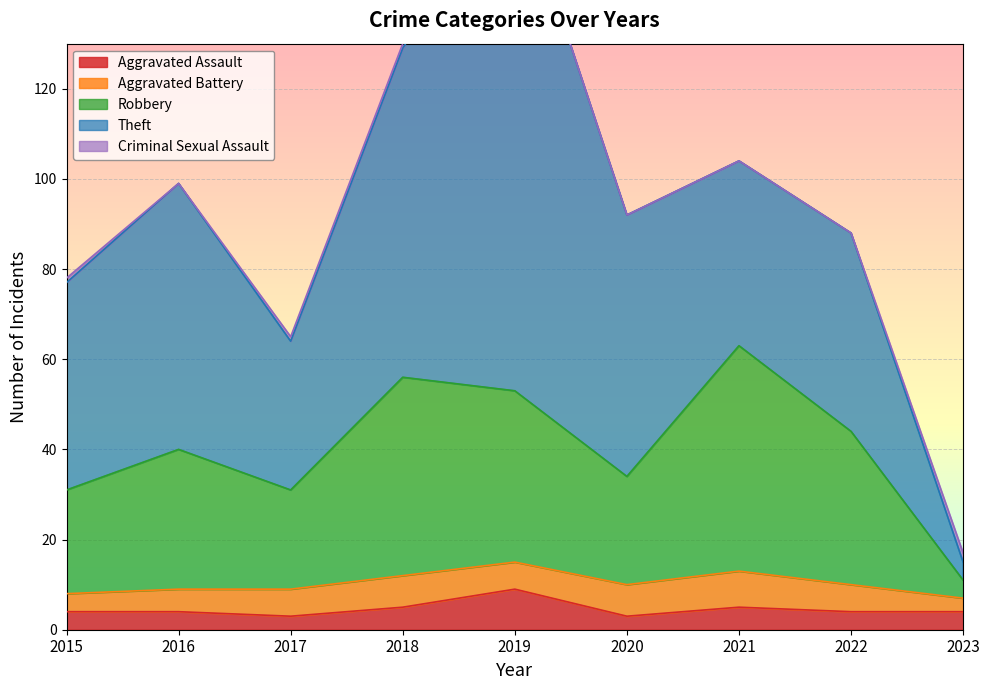

Which category has the lowest value in the Aggravated Assault series?

2017